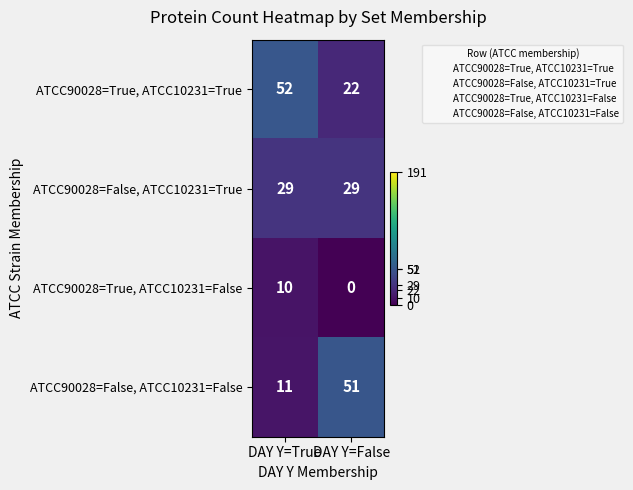

True or false: ATCC90028=False, ATCC10231=True has a value of 19 at DAY Y=True.

False